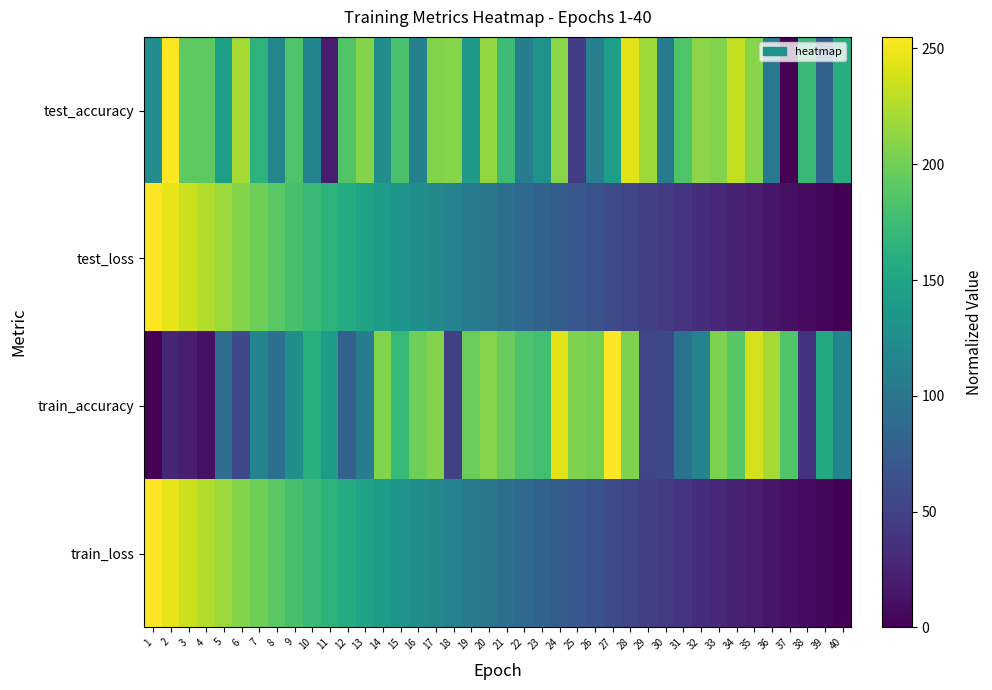

Which has a higher value, 5 or 8?

5